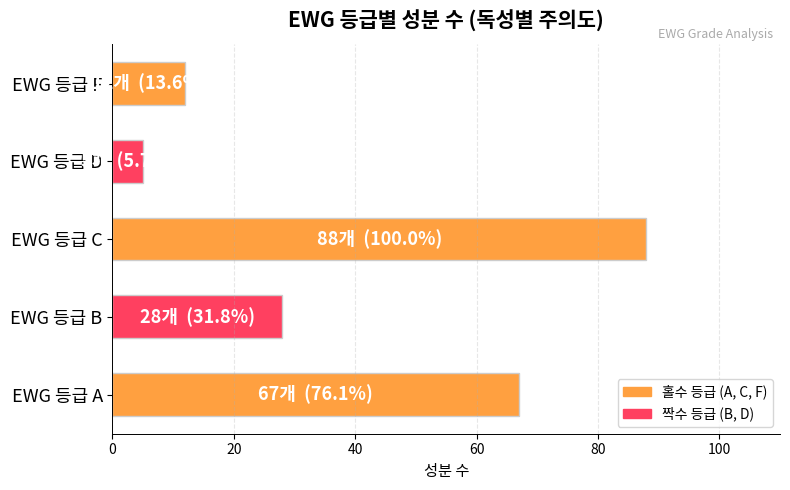

Is it true that the value at EWG 등급 D is 5?

True